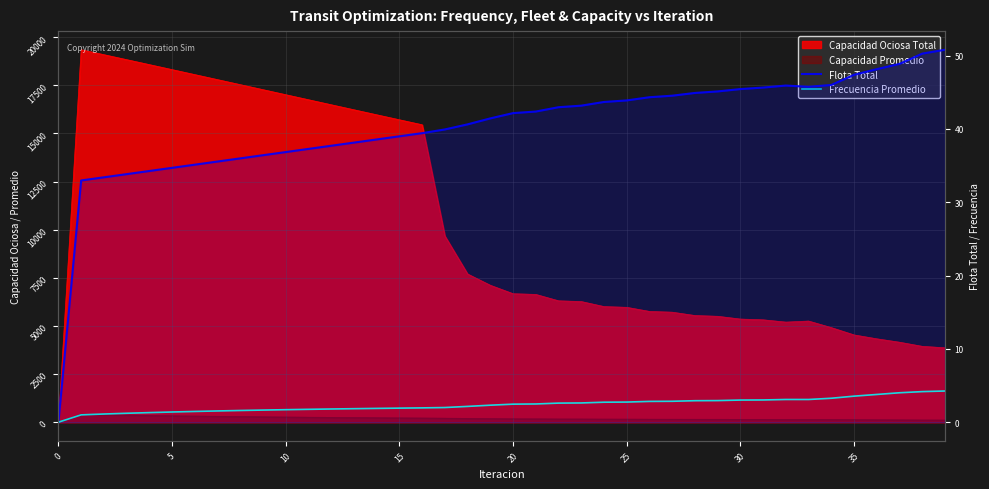

What is the difference between the highest and lowest values at 19?

39.1